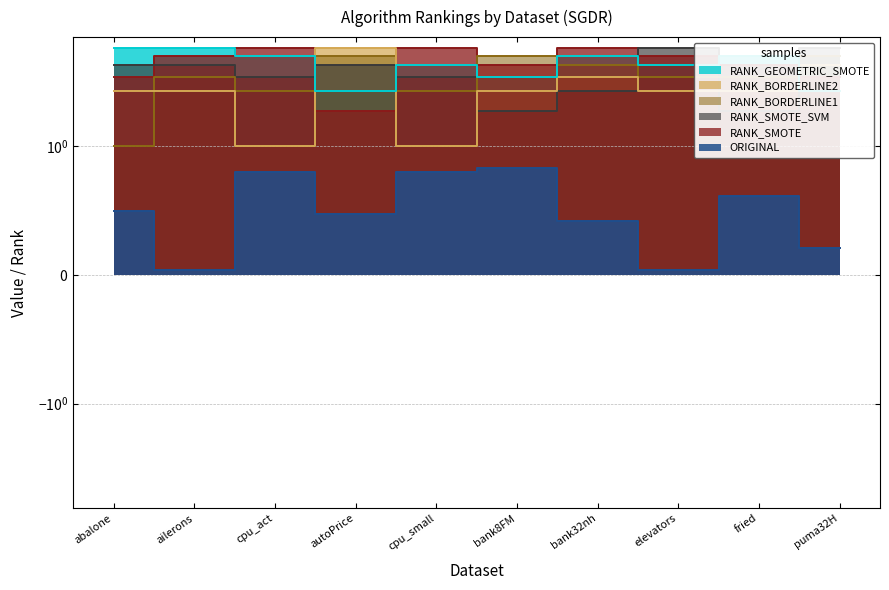

Is it true that RANK_SMOTE equals 2.7 at cpu_act?

False